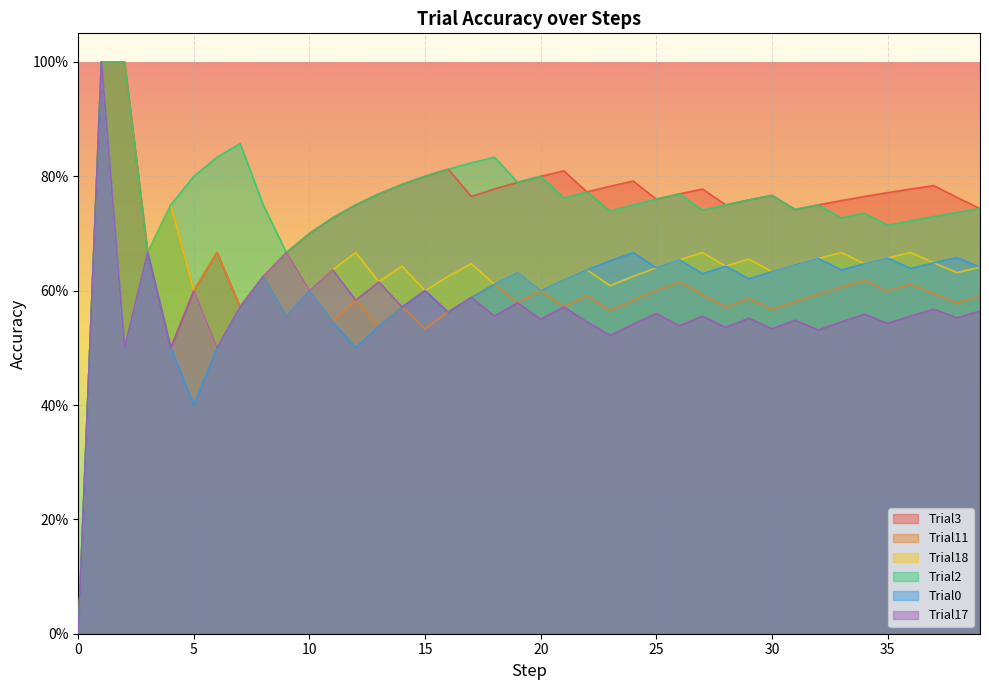

What is the maximum value for Trial18?

1.0